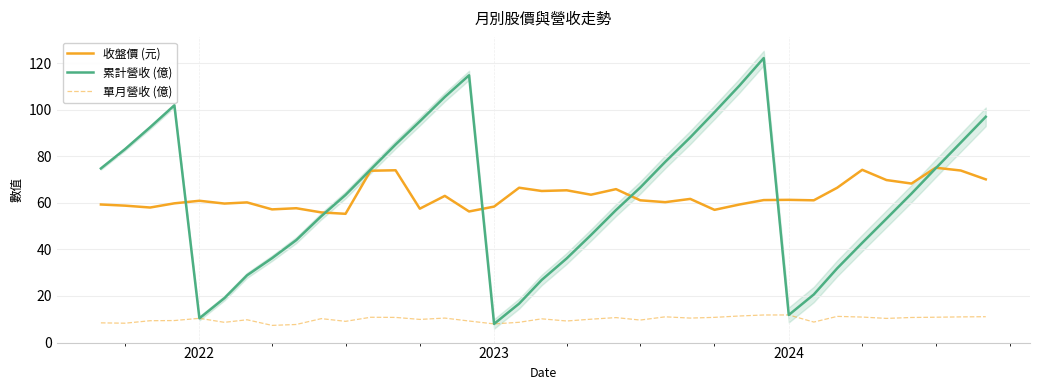

What is the lowest value of the 累計營收 (億) series?

8.0